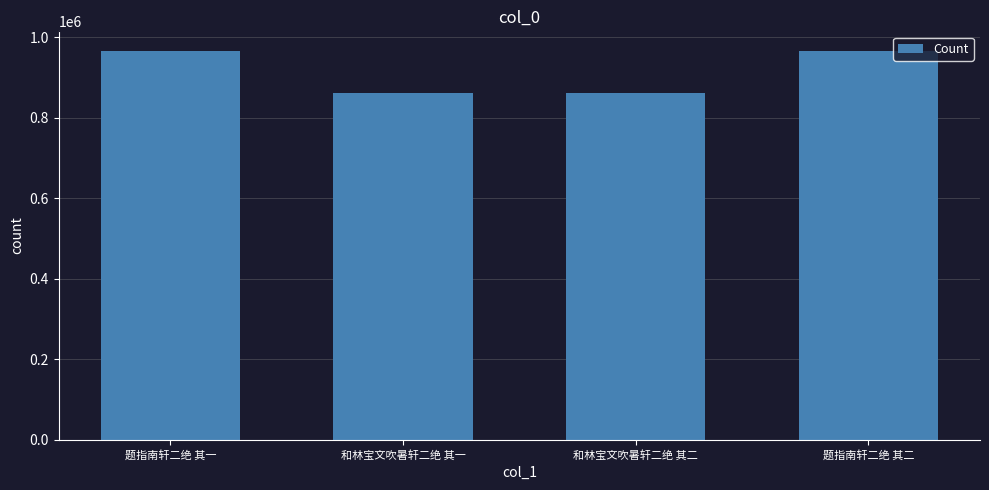

What is the difference between the second highest and second lowest values?

104818